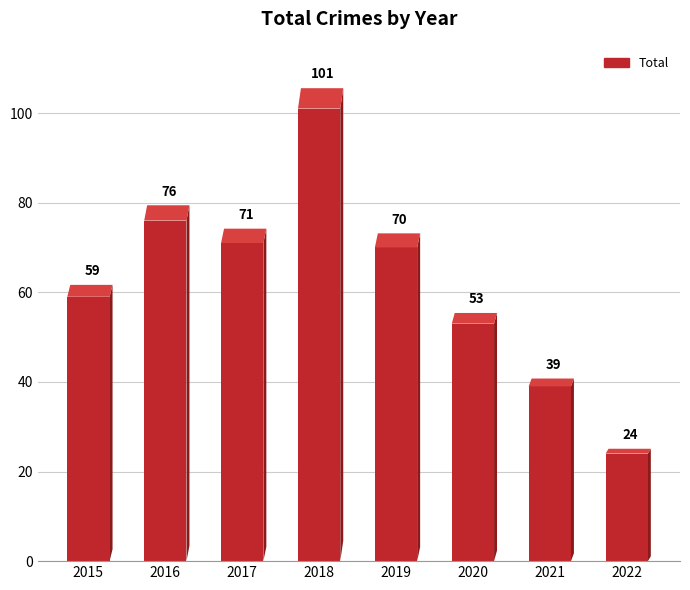

How many data points does each series have?

8